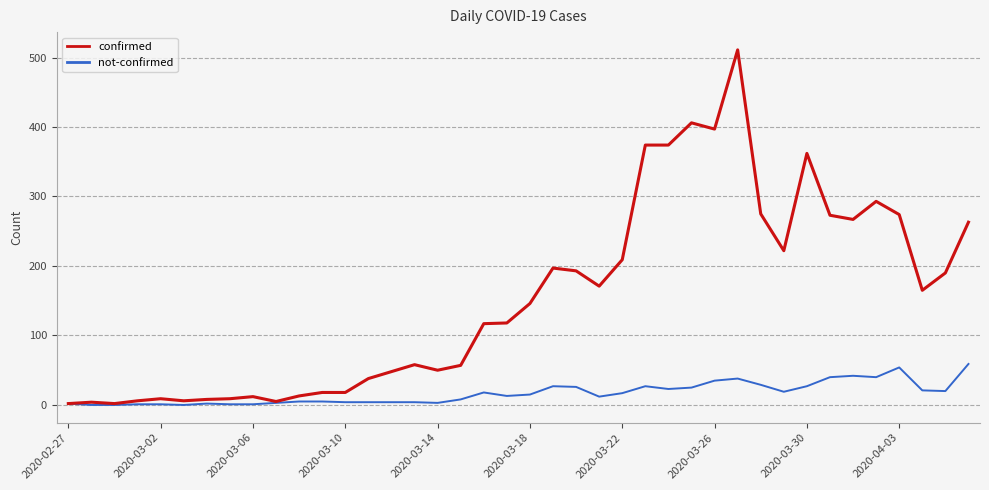

Which series has the widest spread of values?

confirmed